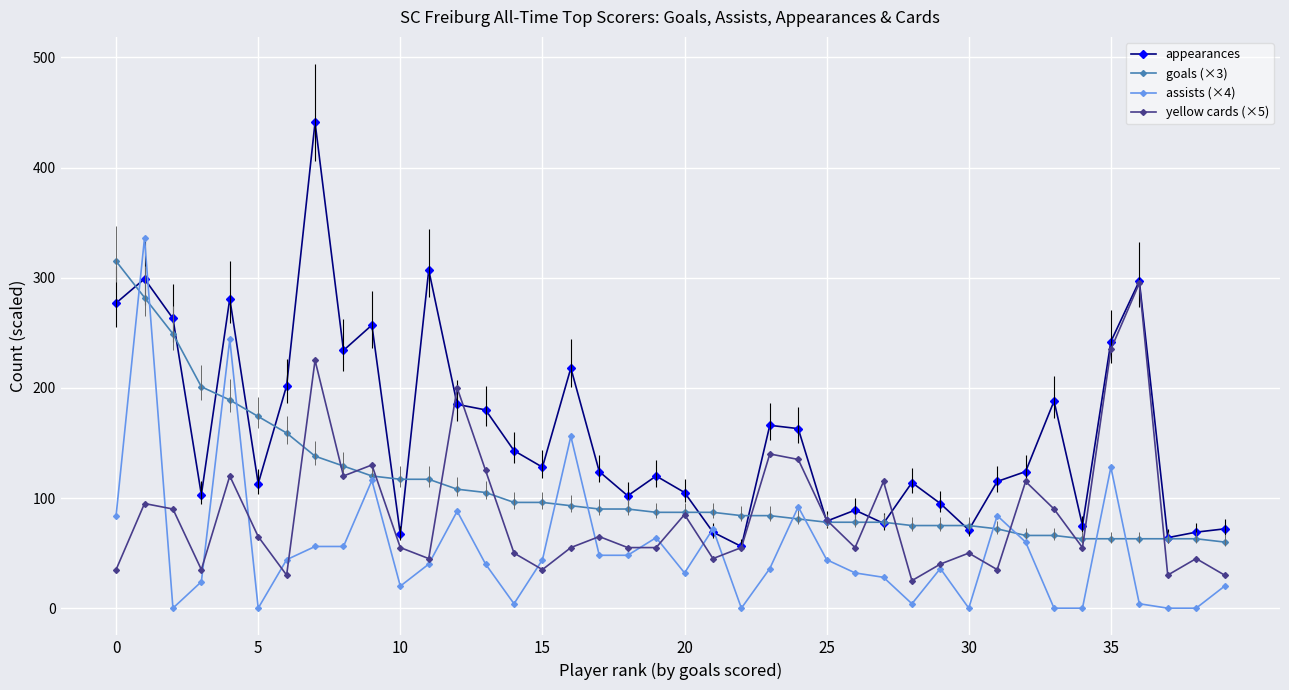

Rank the series by their average value, from highest to lowest.

appearances, goals (×3), yellow cards (×5), assists (×4)